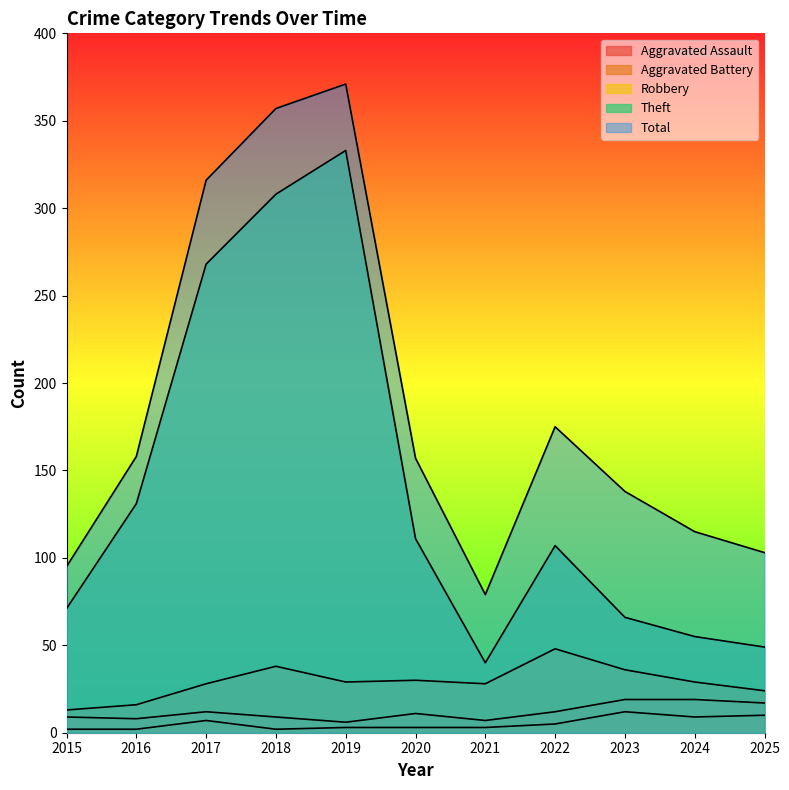

What are all the series names shown in the legend?

Aggravated Assault, Aggravated Battery, Robbery, Theft, Total